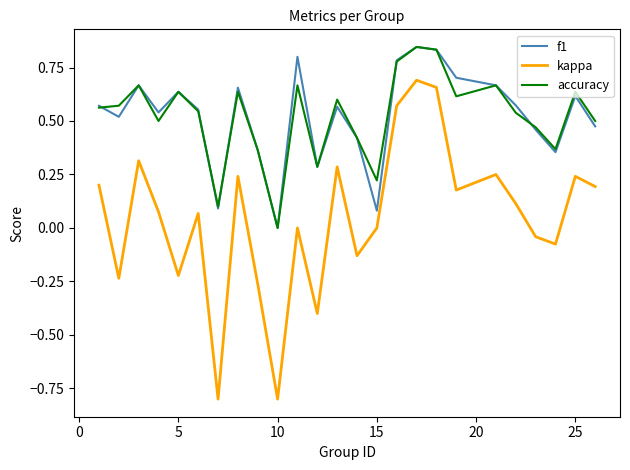

Which series has the largest range (max minus min)?

kappa